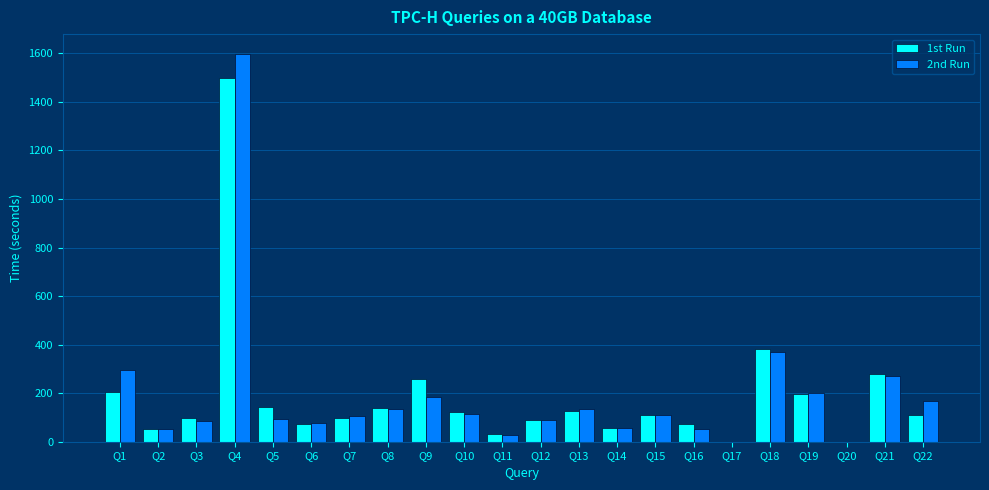

What is the highest value of the 2nd Run series?

1599.1